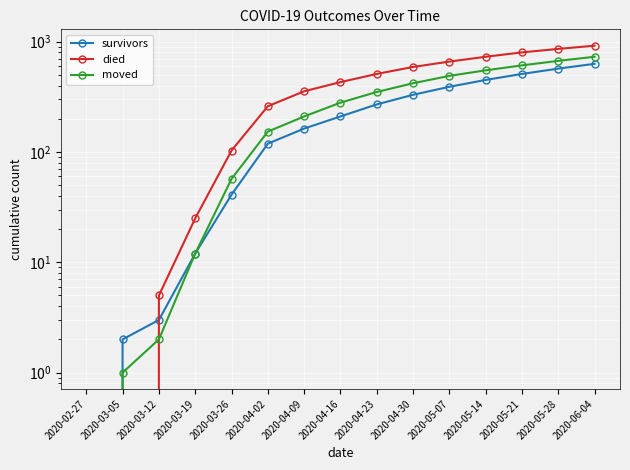

Which label corresponds to the largest value in the chart?

2020-06-04